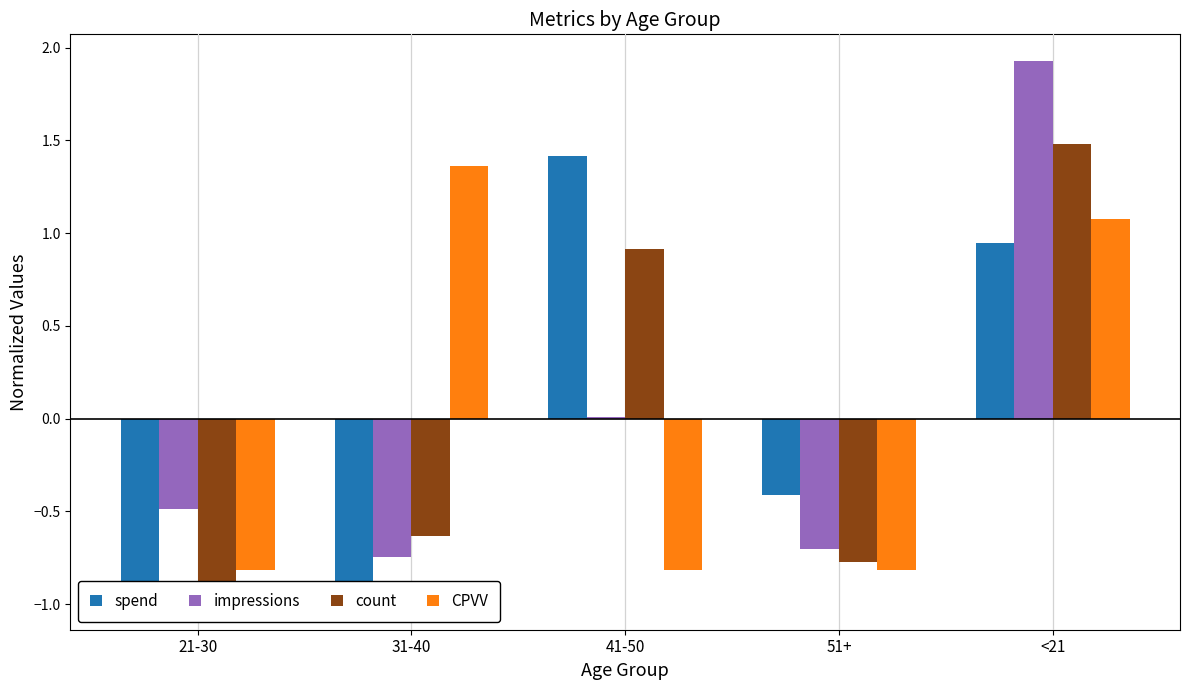

What position from the right is 41-50?

3